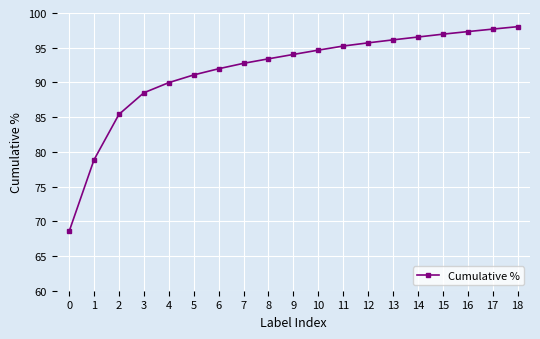

What is the difference between the values at 8 and 17?

4.3